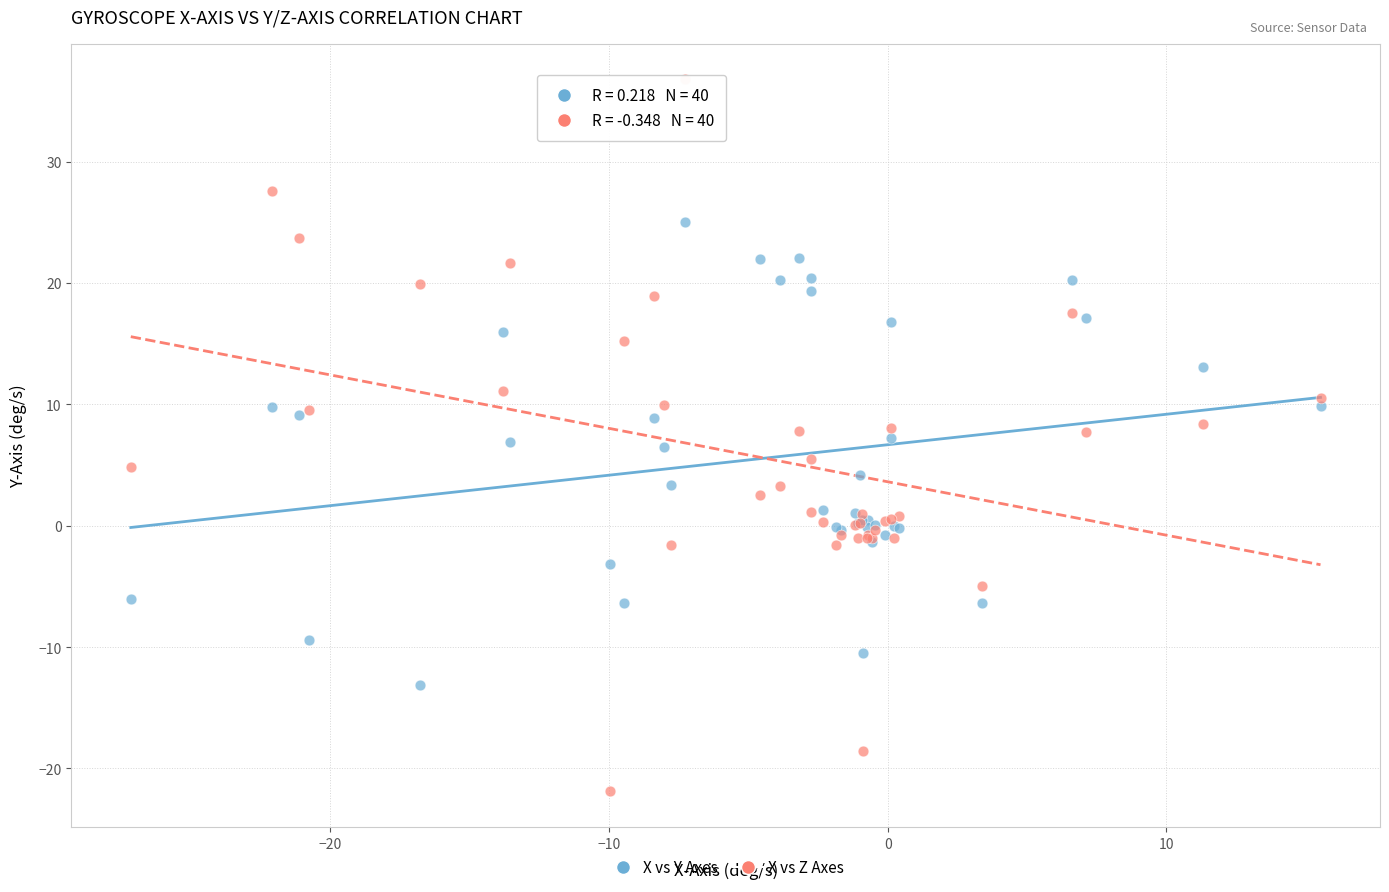

Which series has the widest spread of Y values?

X vs Z Axes